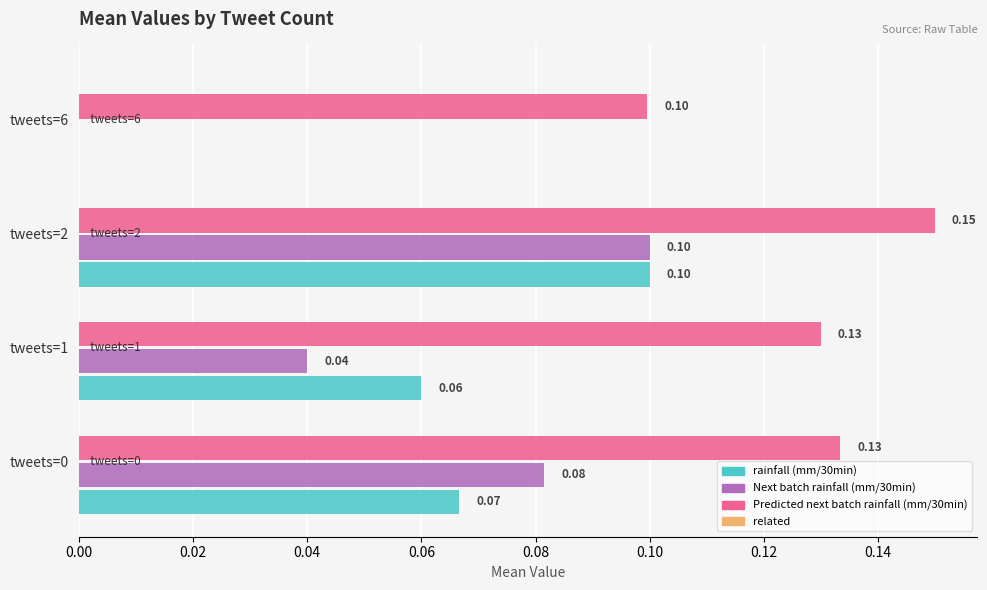

What is the sum of all Predicted next batch rainfall (mm/30min) values?

0.5